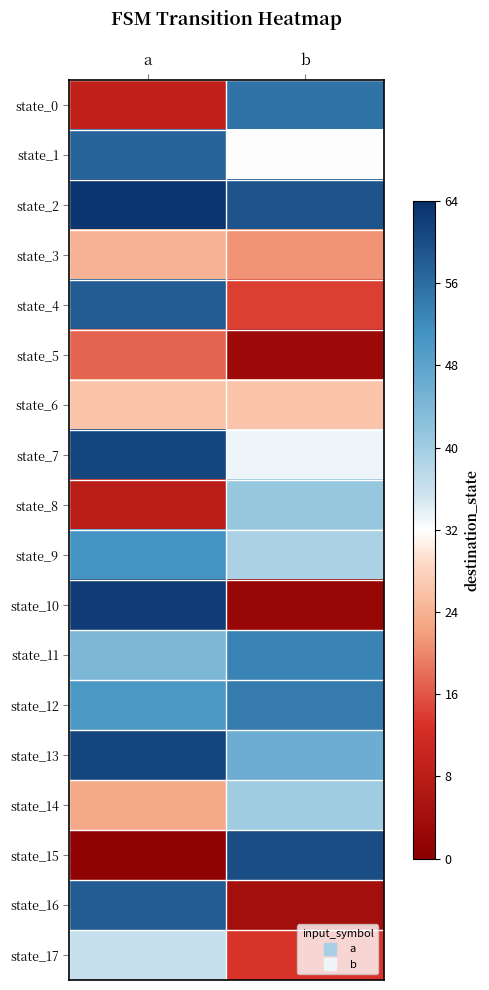

Which has a higher value, b or a?

b